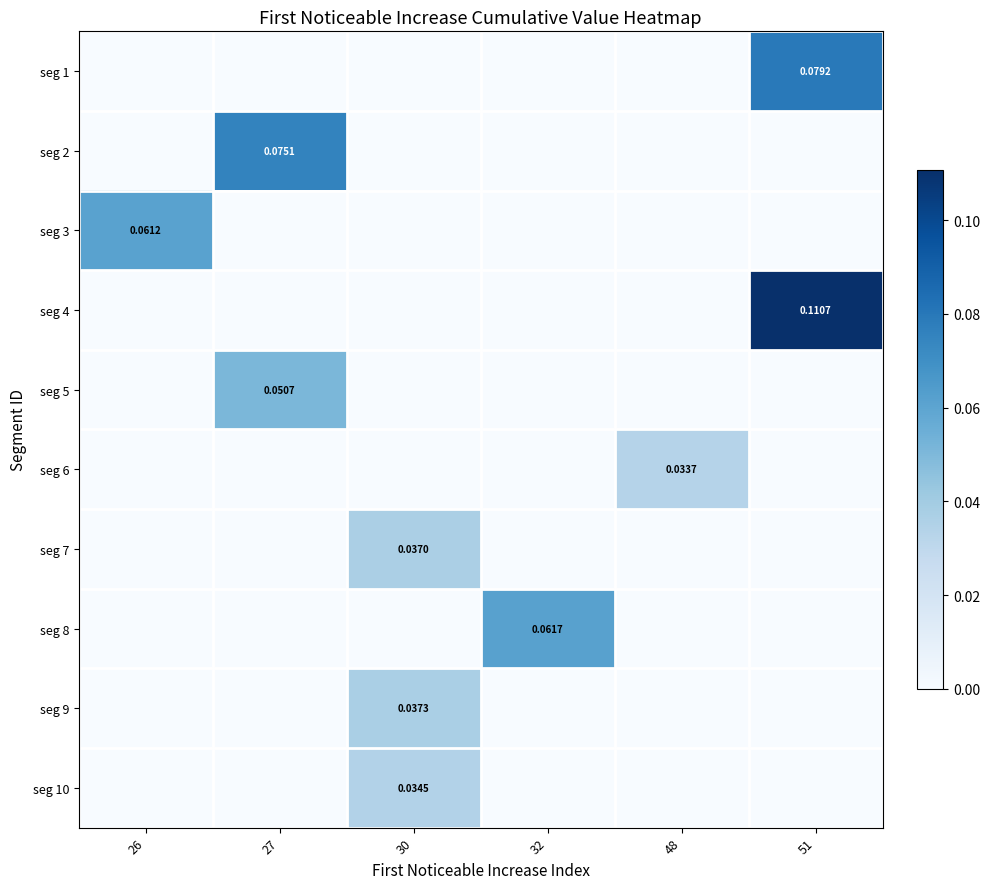

At how many categories does at least one series exceed 0?

6